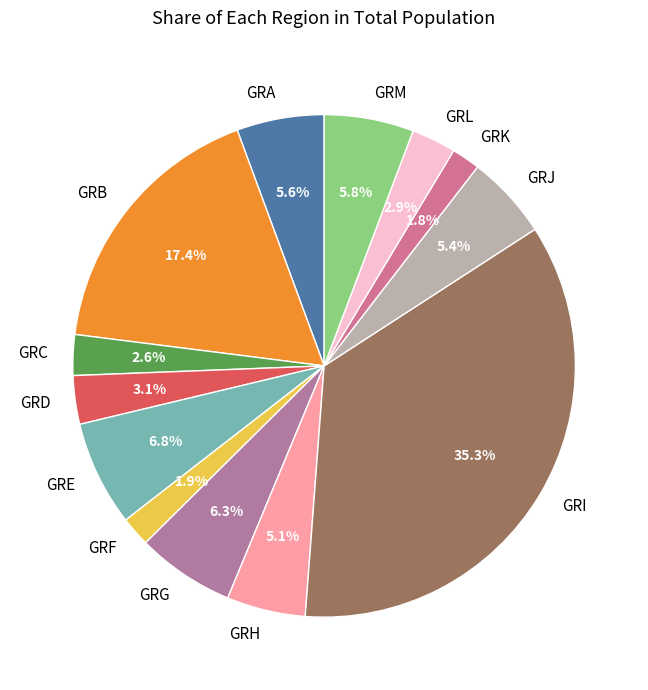

Is GRH the majority of the pie?

No